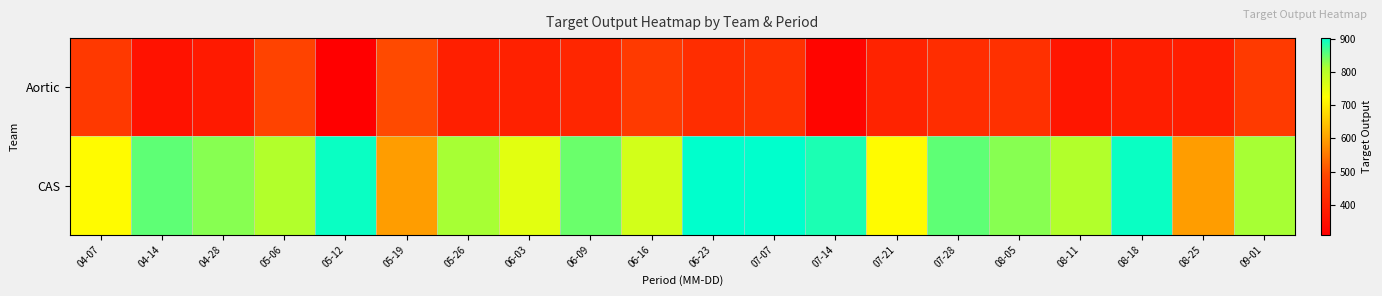

Which series has the widest spread of values?

CAS